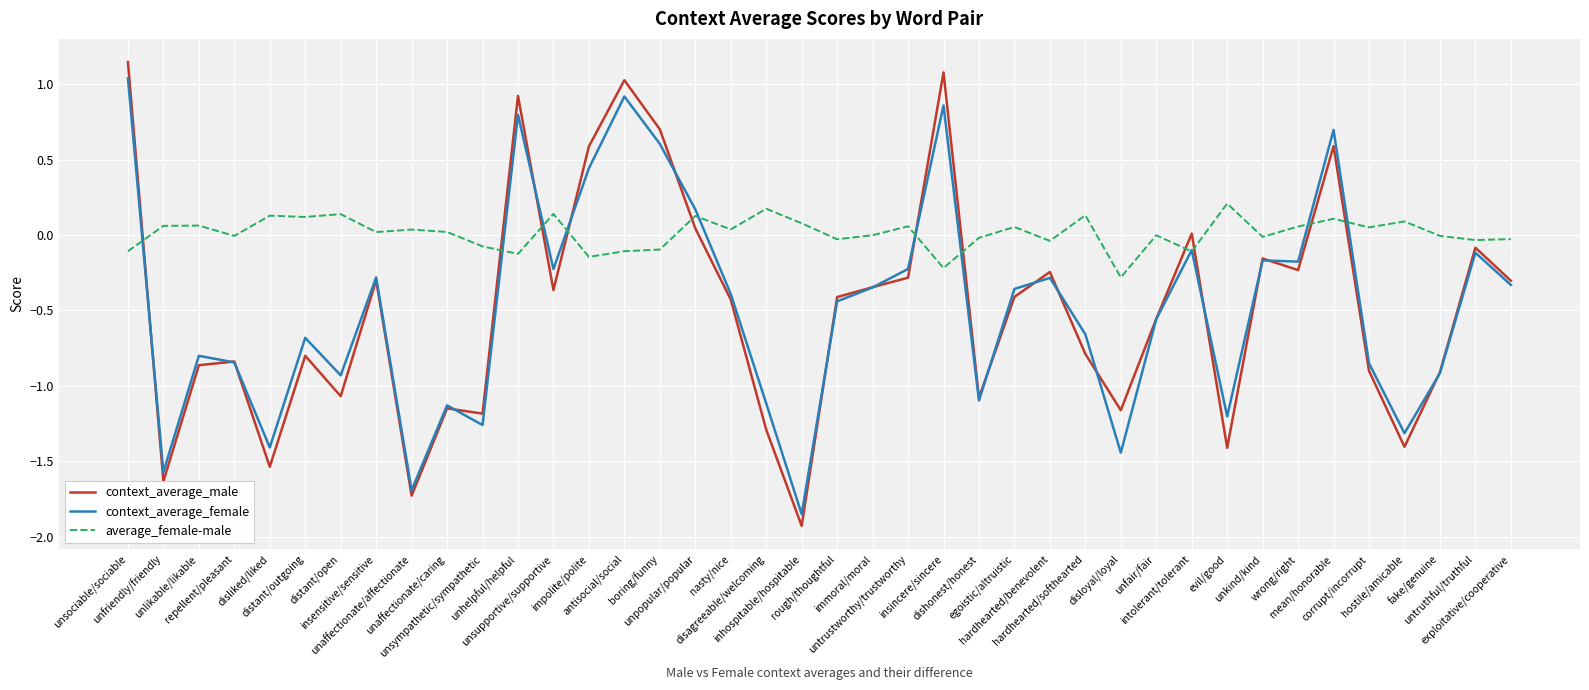

Which series has the widest spread of values?

context_average_male